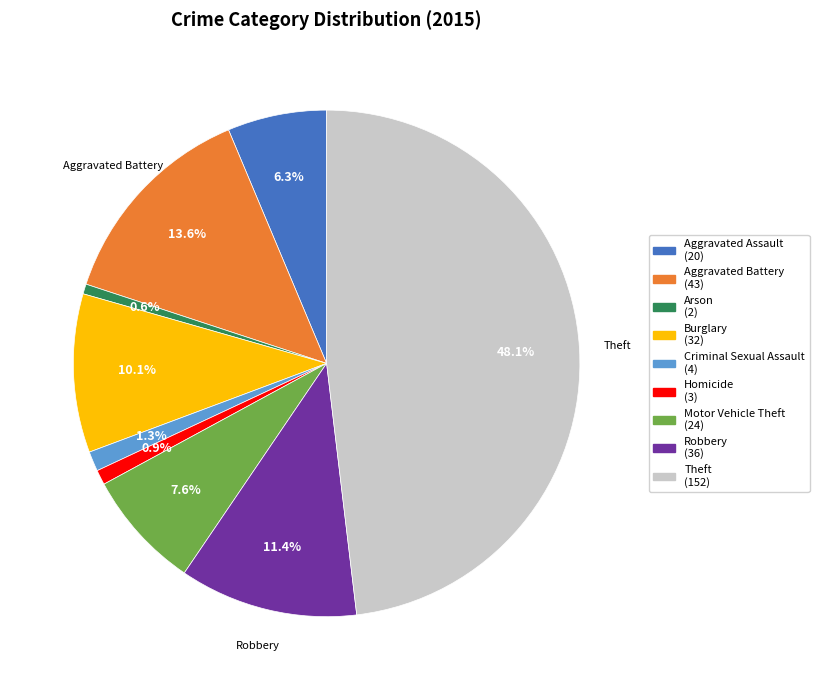

True or false: Robbery accounts for 11% of the total.

True